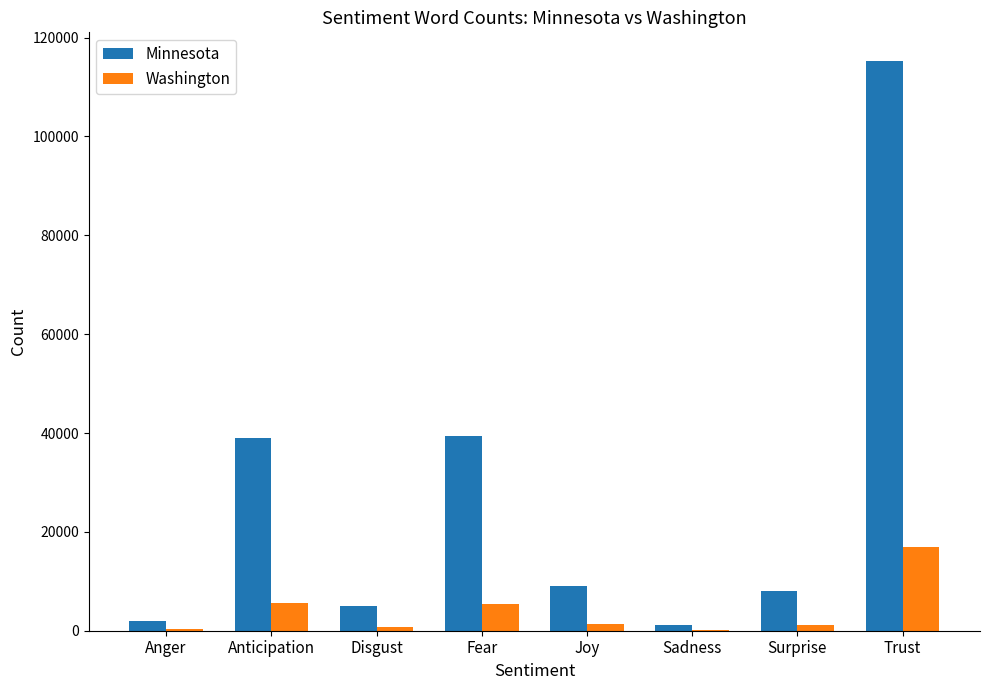

Is the value of Minnesota at Fear greater than the value of Washington at Trust?

Yes